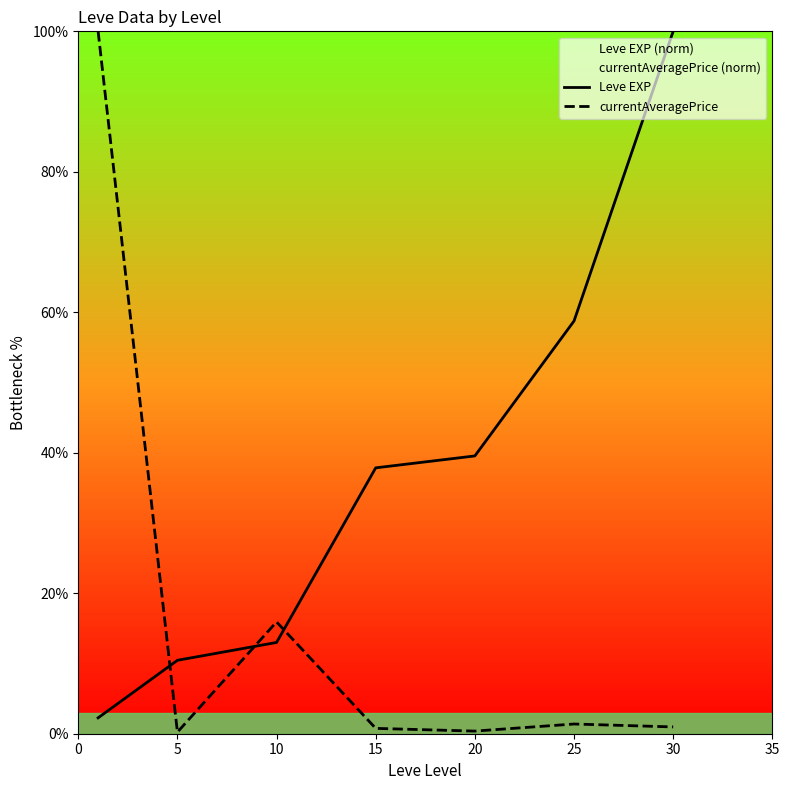

What is the highest value of the Leve EXP series?

100.0